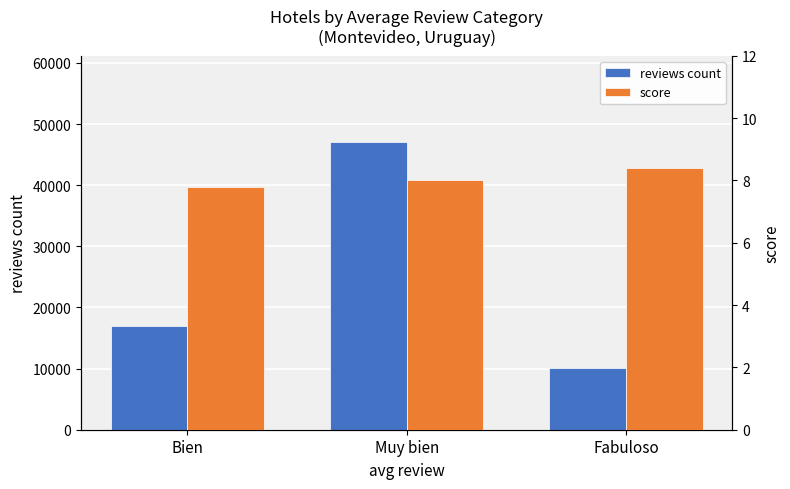

Reading right to left, what are all the values shown in this chart?

reviews count: Fabuloso=10086.0	Muy bien=47055.0	Bien=16936.0
score: Fabuloso=8.4	Muy bien=8.0	Bien=7.8